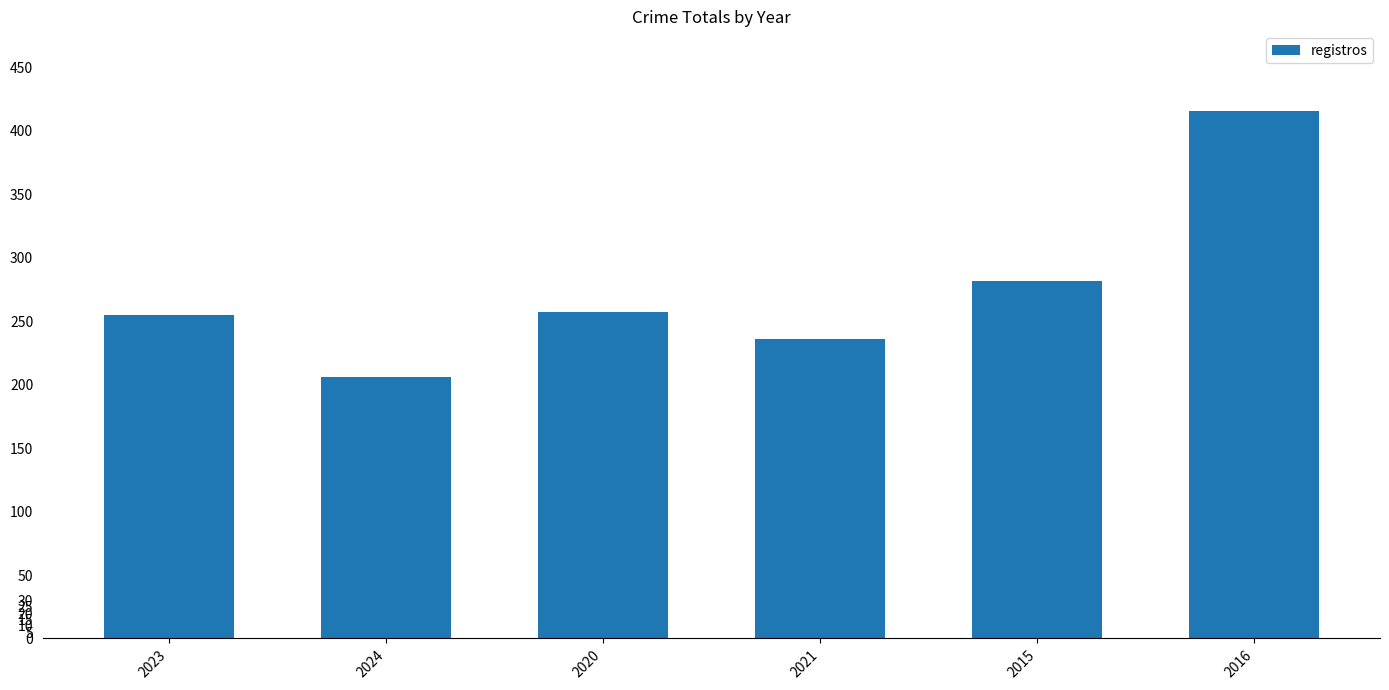

The value at 2023 is 364. True or false?

False